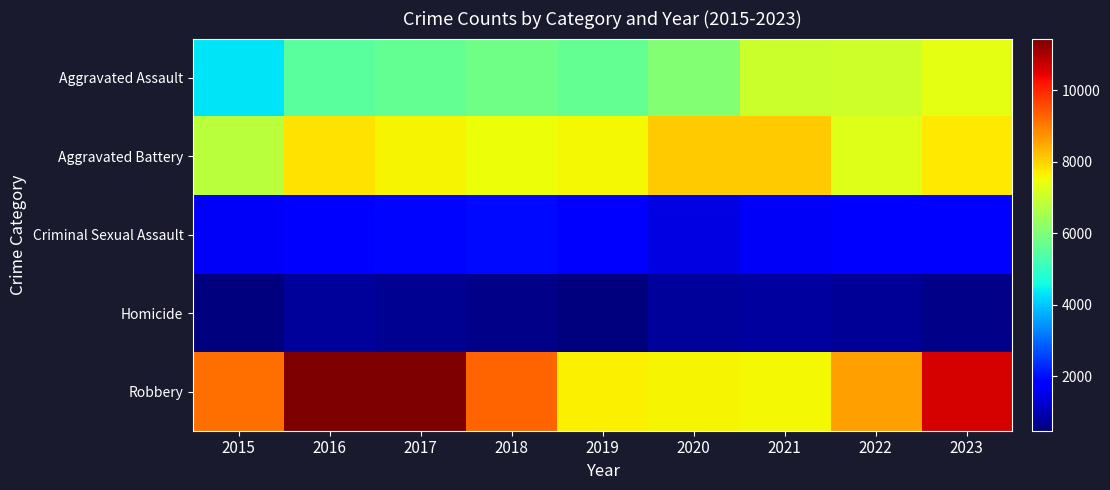

Reading left to right, transcribe all the data shown in this chart.

Aggravated Assault: 2015=4318	2016=5519	2017=5623	2018=5817	2019=5631	2020=6057	2021=6998	2022=7049	2023=7367
Aggravated Battery: 2015=6781	2016=7838	2017=7619	2018=7491	2019=7559	2020=8080	2021=8094	2022=7271	2023=7756
Criminal Sexual Assault: 2015=1636	2016=1806	2017=1913	2018=1955	2019=1845	2020=1422	2021=1676	2022=1735	2023=1691
Homicide: 2015=480	2016=762	2017=660	2018=569	2019=482	2020=756	2021=789	2022=700	2023=607
Robbery: 2015=9147	2016=11438	2017=11405	2018=9273	2019=7635	2020=7596	2021=7566	2022=8602	2023=10596